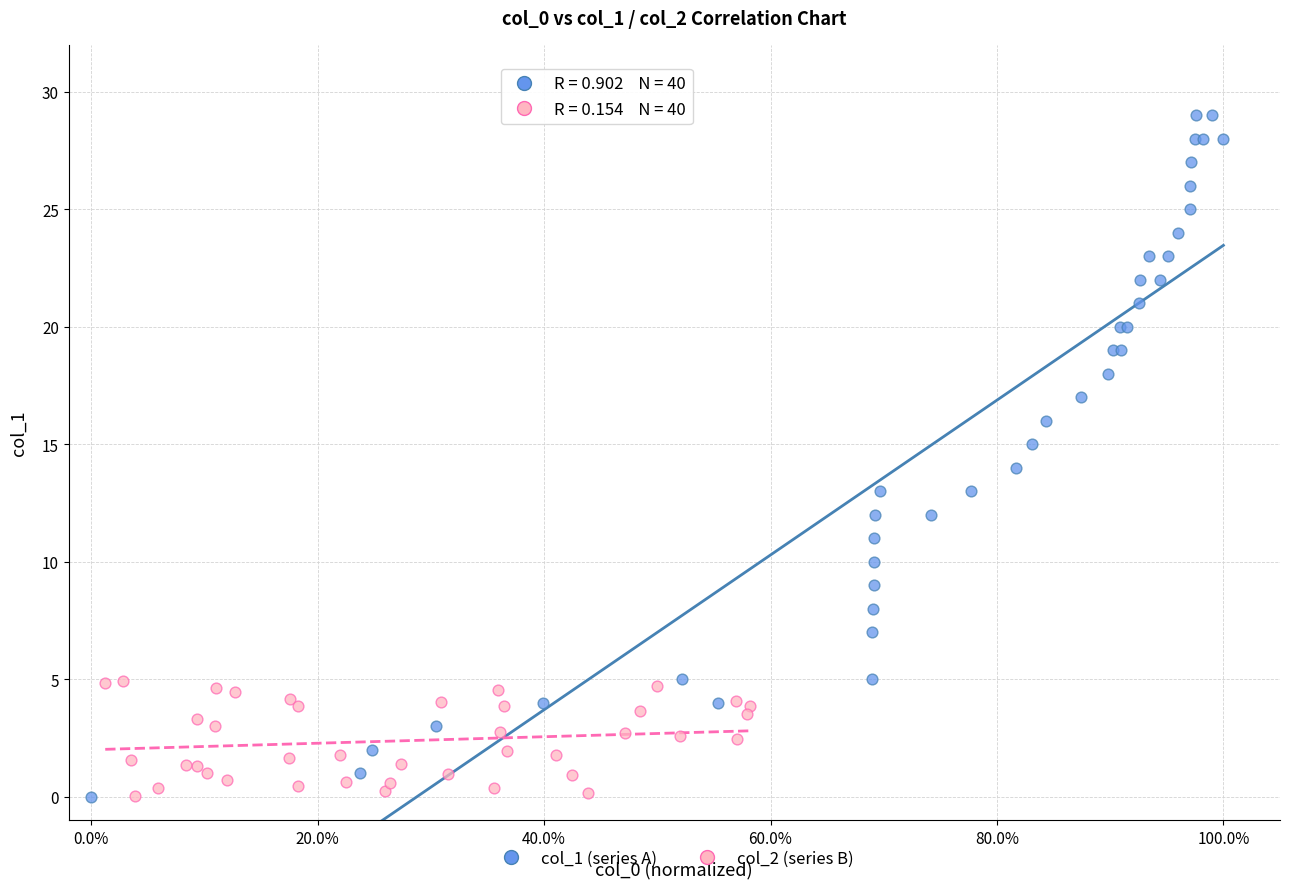

Which series has the largest Y range (max minus min)?

col_1 (series A)